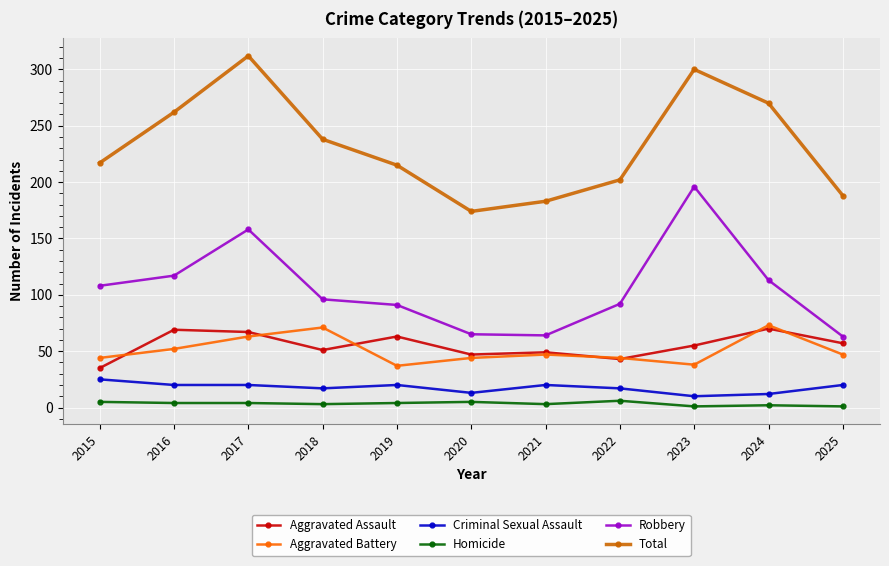

What value does the Total series have at 2018?

238